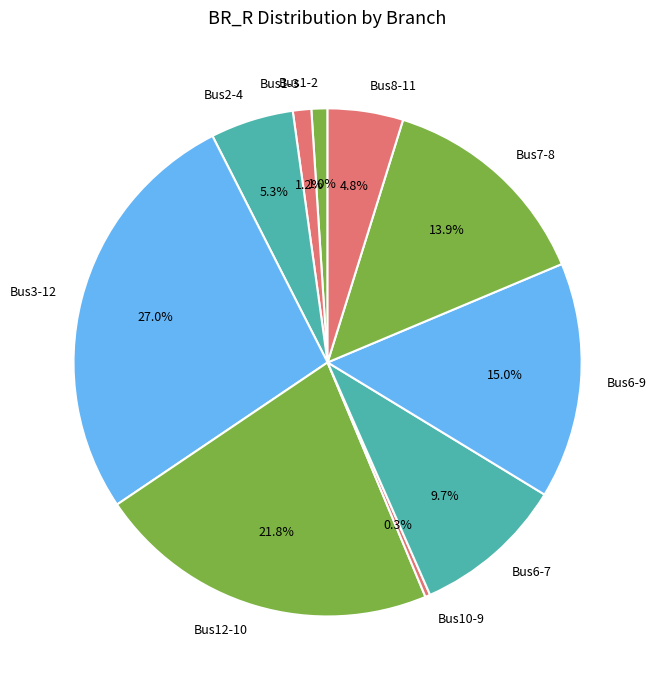

What is the total percentage of Bus1-3 and Bus10-9?

1.5%